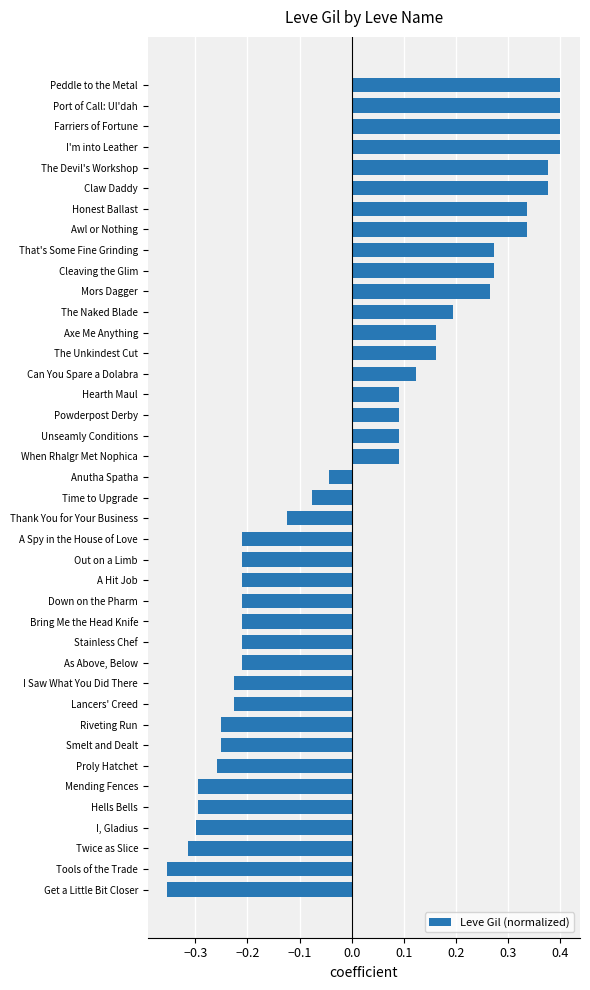

How many negative values are there?

21